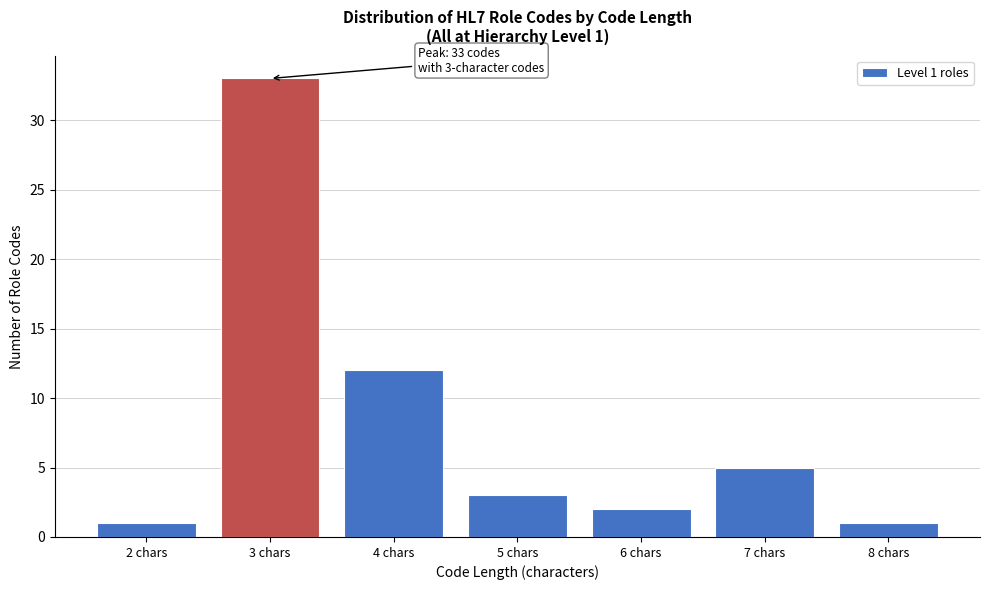

Reading right to left, list all the values displayed in this chart.

8 chars=1	7 chars=5	6 chars=2	5 chars=3	4 chars=12	3 chars=33	2 chars=1